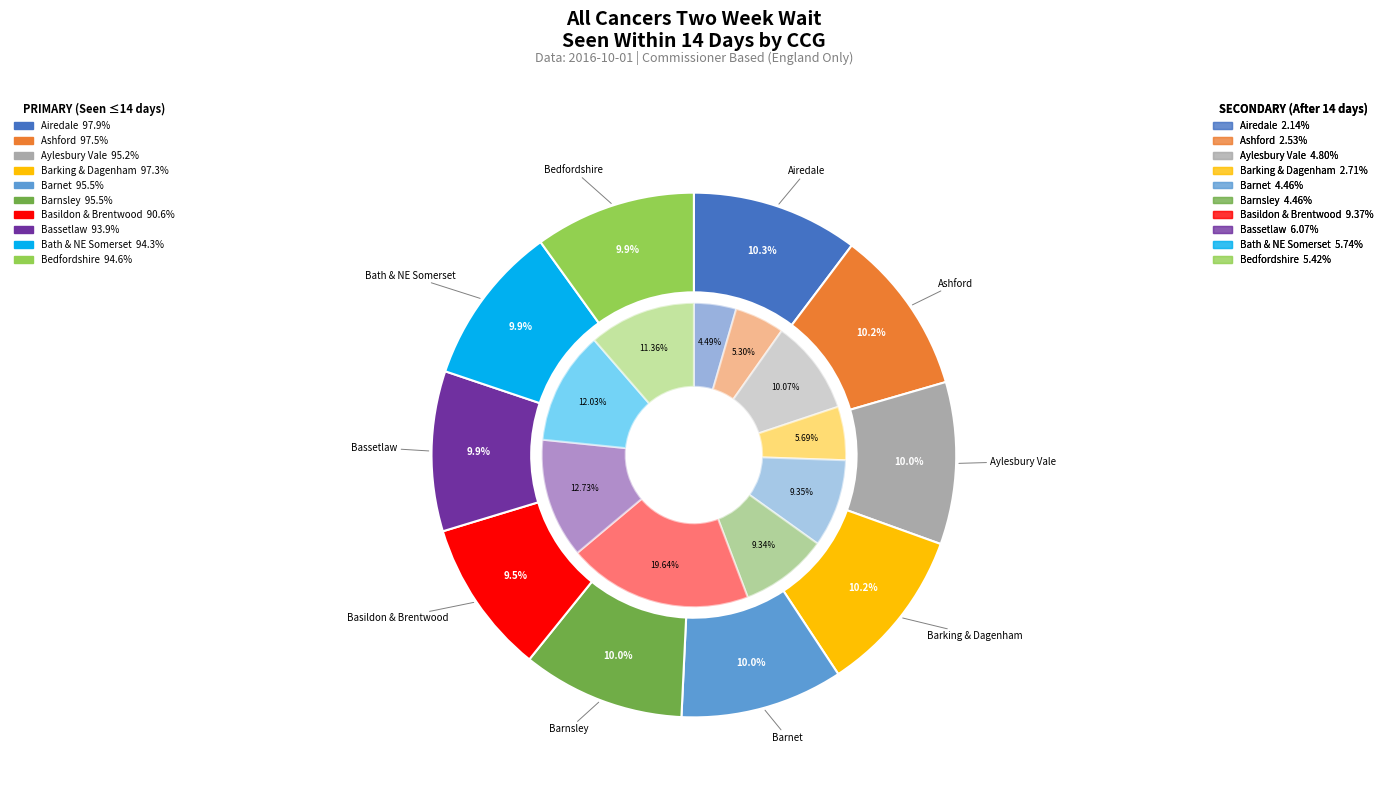

To the nearest percent, what percentage of the pie is NHS ASHFORD CCG?

10%